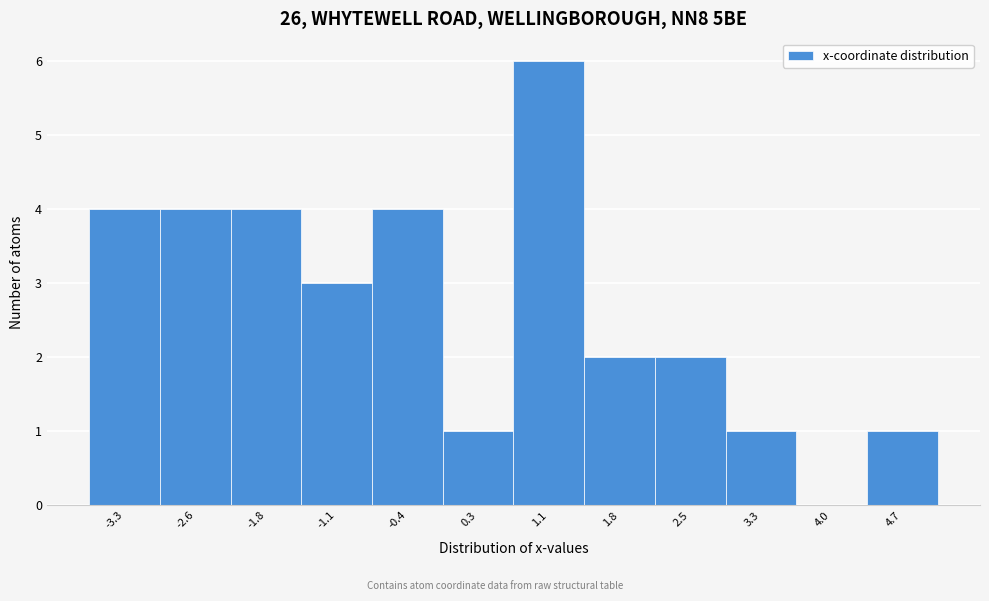

Reading left to right, list all the values displayed in this chart.

-3.3=4	-2.6=4	-1.8=4	-1.1=3	-0.4=4	0.3=1	1.1=6	1.8=2	2.5=2	3.3=1	4.0=0	4.7=1